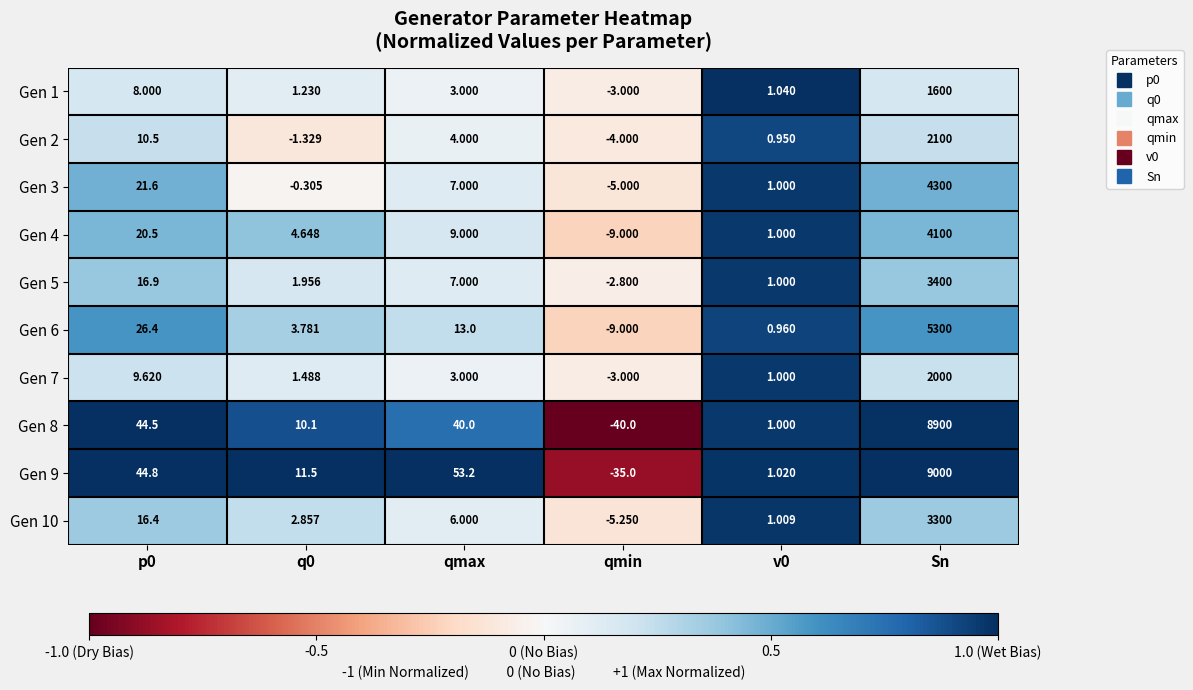

Which label corresponds to the smallest value in the chart?

qmin